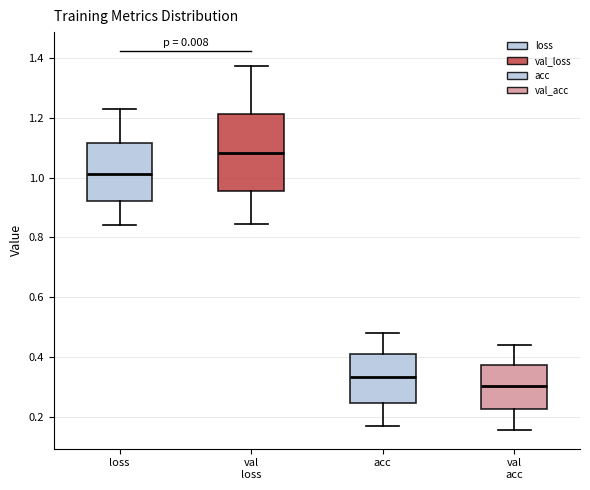

Reading left to right, read every box against the y-axis: the position of its median line, the range the box covers, and the ends of its whiskers. The values are not printed on the chart, so give them approximately, as read against the axis.

loss: median 1.02, box 0.92 to 1.12, whiskers 0.84 to 1.24
val loss: median 1.08, box 0.96 to 1.22, whiskers 0.84 to 1.38
acc: median 0.34, box 0.24 to 0.42, whiskers 0.18 to 0.48
val acc: median 0.30, box 0.22 to 0.38, whiskers 0.16 to 0.44